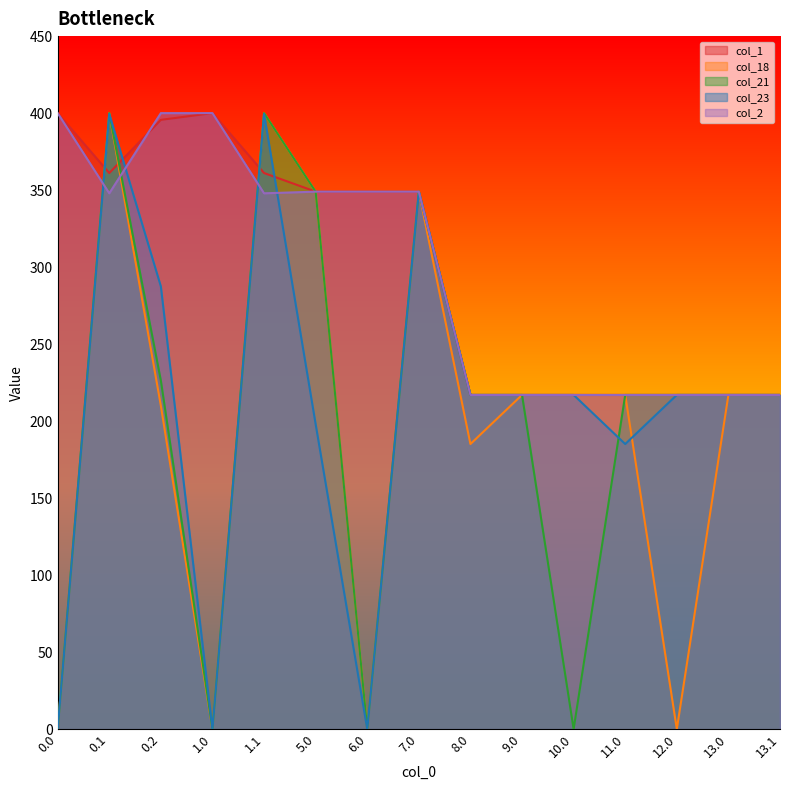

How many lines are shown in the chart?

5